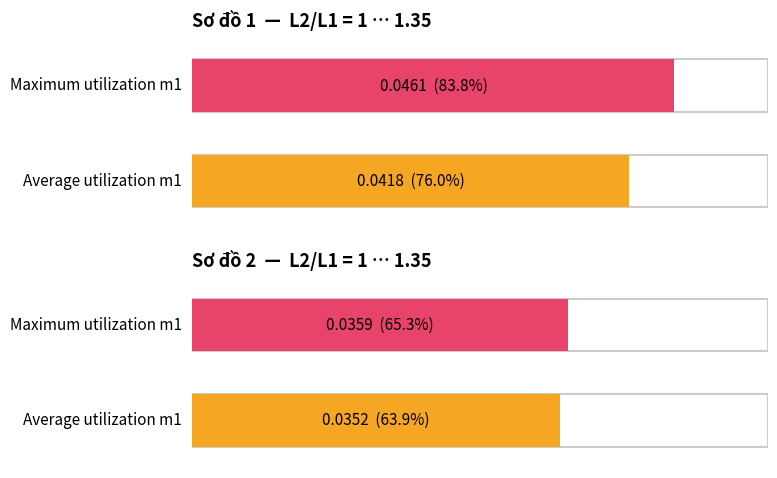

Is the value of Maximum utilization at 1.05 greater than the value of Average utilization at 1.3?

No